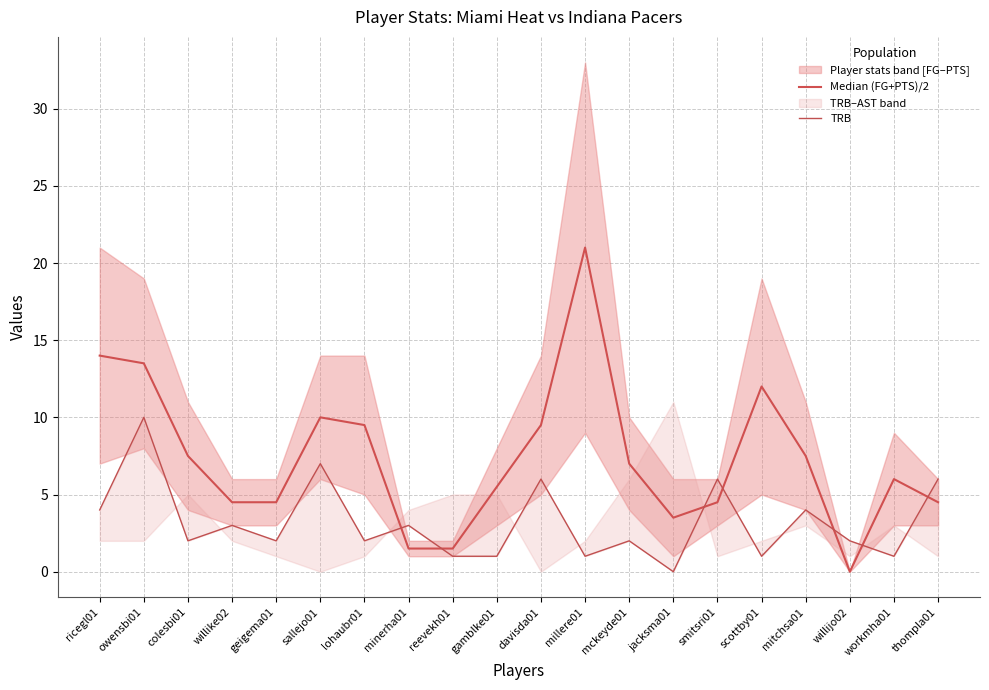

What position from the left is scottby01?

16